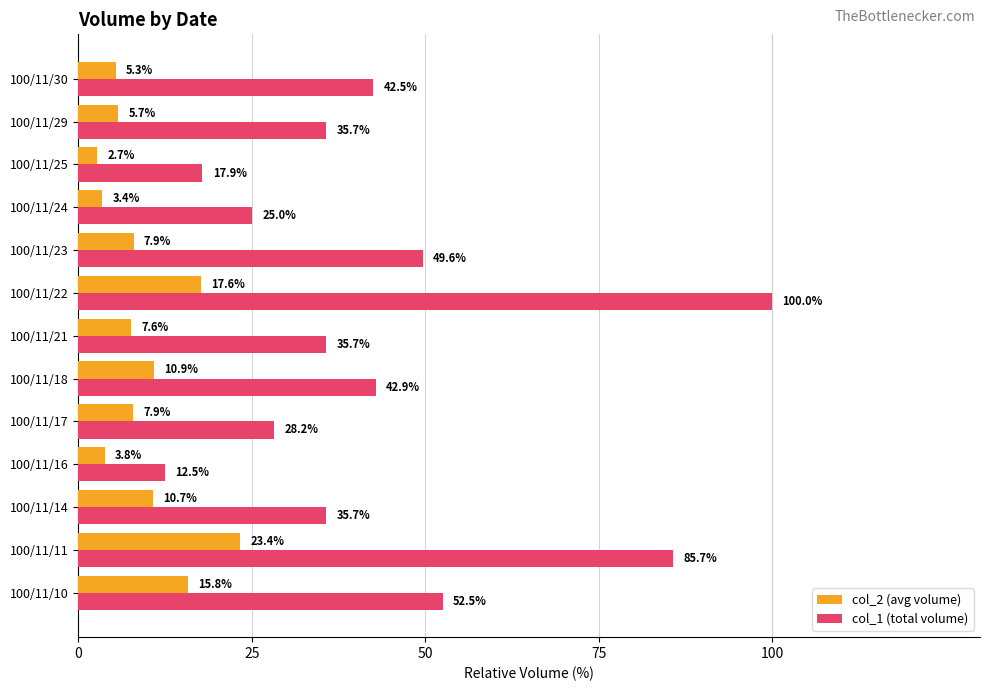

At which category is the sum across all series the highest?

100/11/22